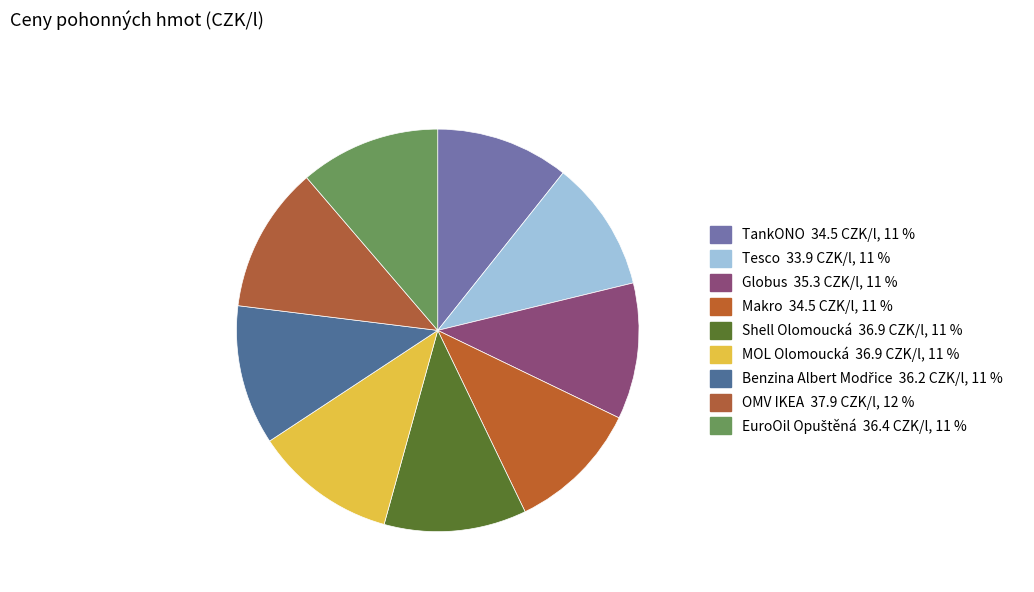

What is the ratio of the value at Globus to the value at MOL Olomoucká?

1.0